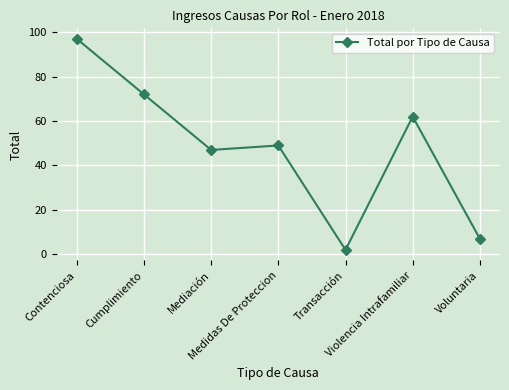

What is the value of the 5th point from the left?

2